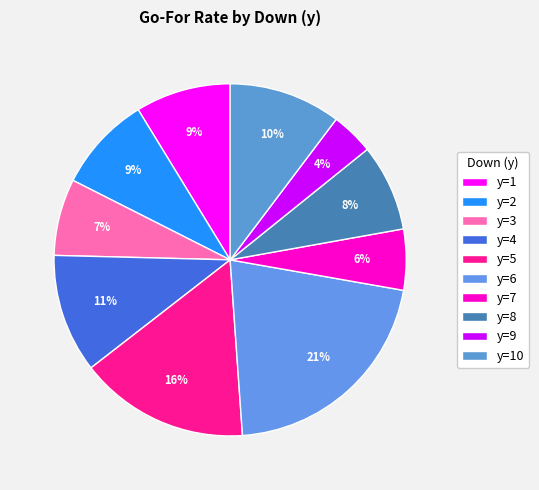

Count the number of slices in the pie.

10